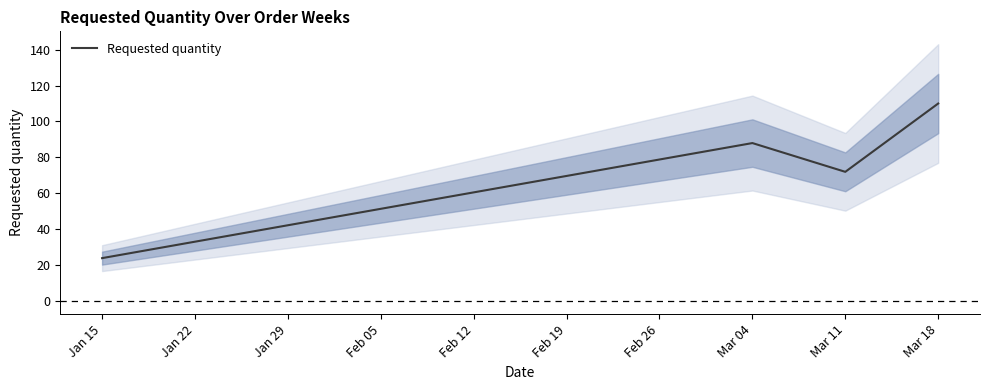

Where is the first local minimum for Requested quantity?

Mar 11